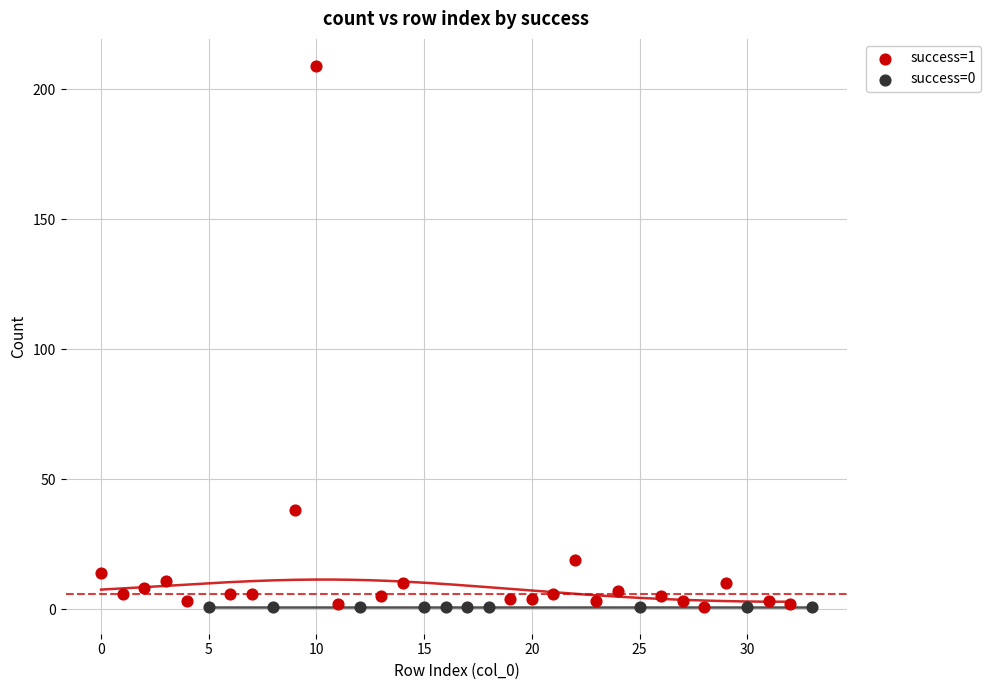

Which series contains the highest Y value?

success=1